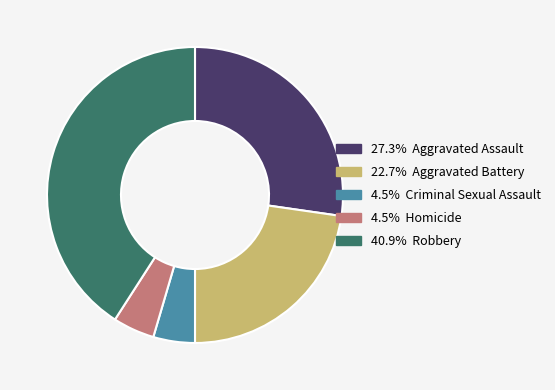

Approximately how many times larger is the value at 27.3% Aggravated Assault compared to 40.9% Robbery?

0.7